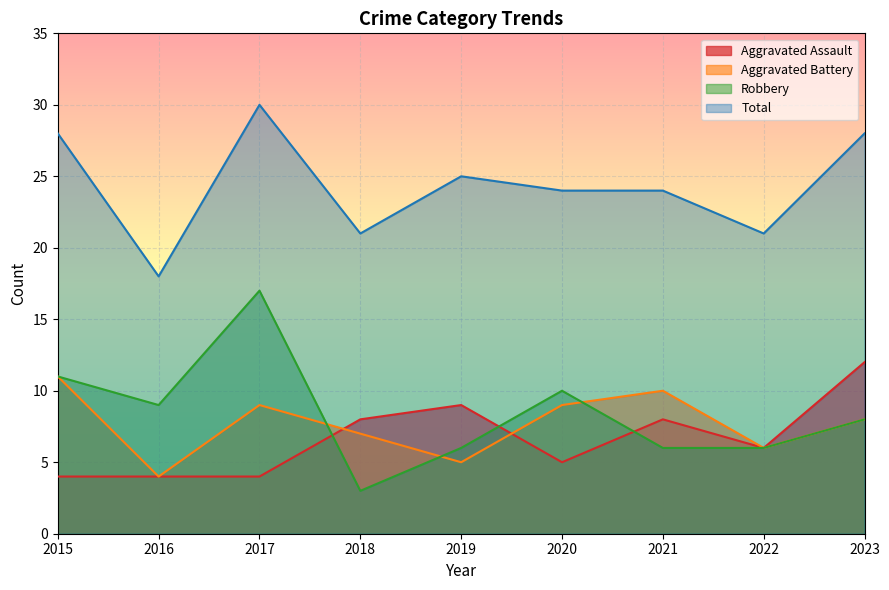

Between 2015 and 2018, which series saw the biggest shift?

Robbery